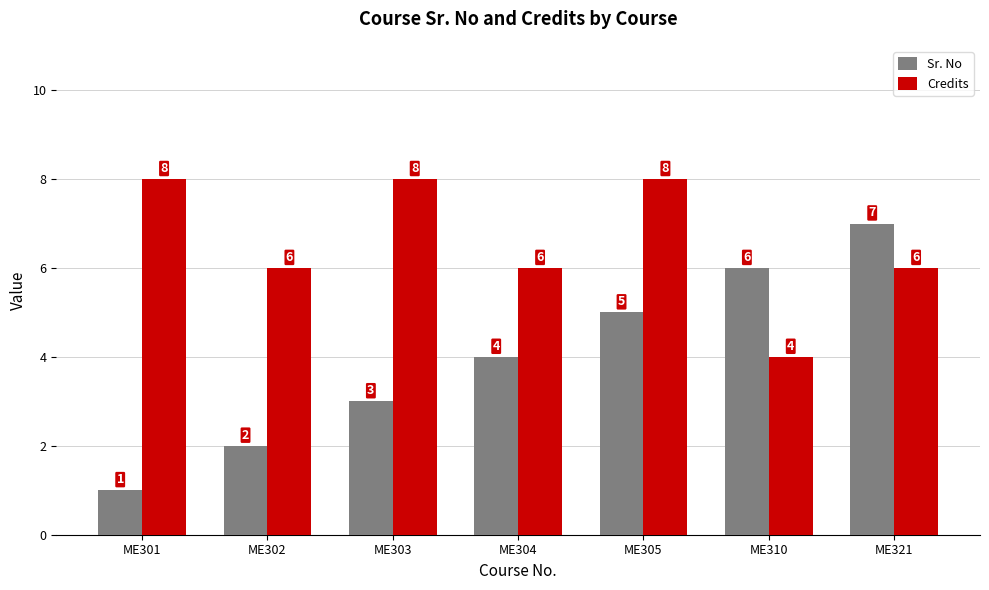

What is the maximum value for Sr. No?

7